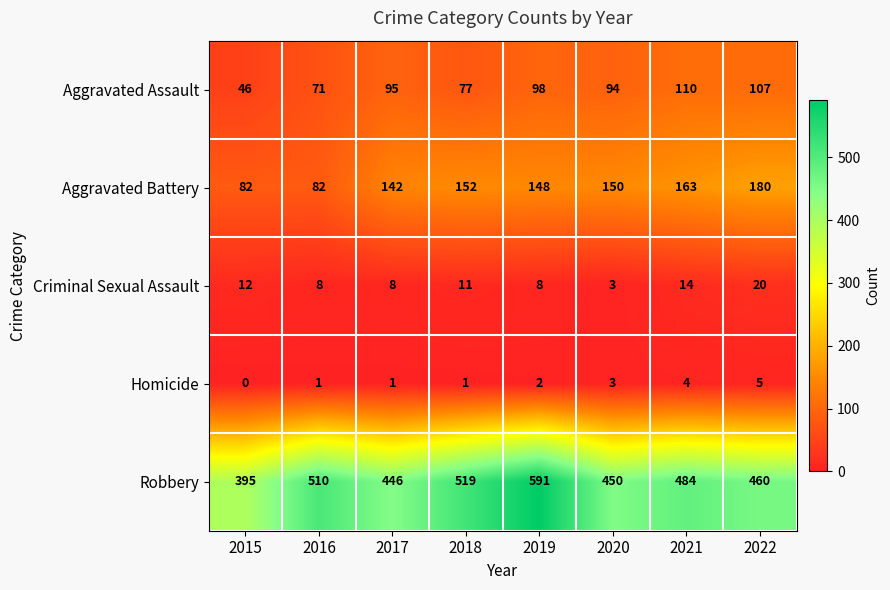

At which label is Robbery closest to 493?

2021